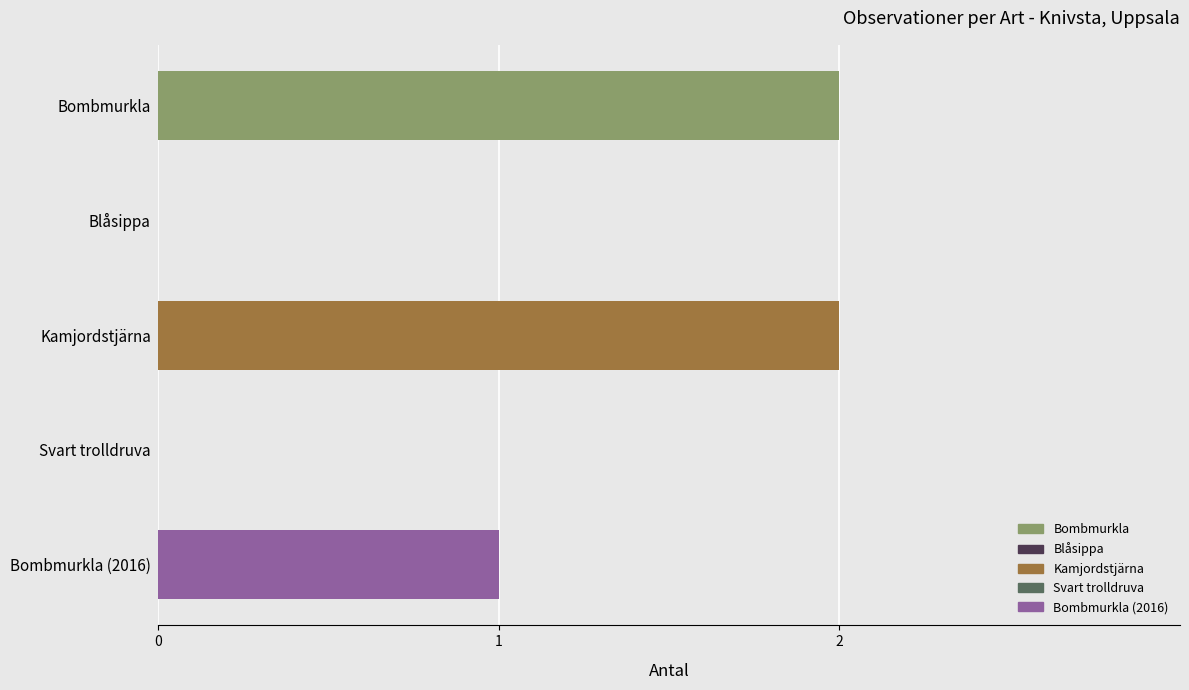

Where is the data nearest to the value 1?

Bombmurkla (2016)